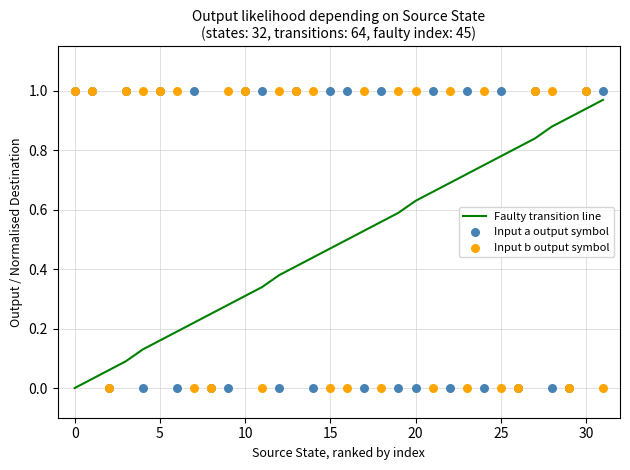

Which series reaches the maximum Y coordinate?

Input a output symbol